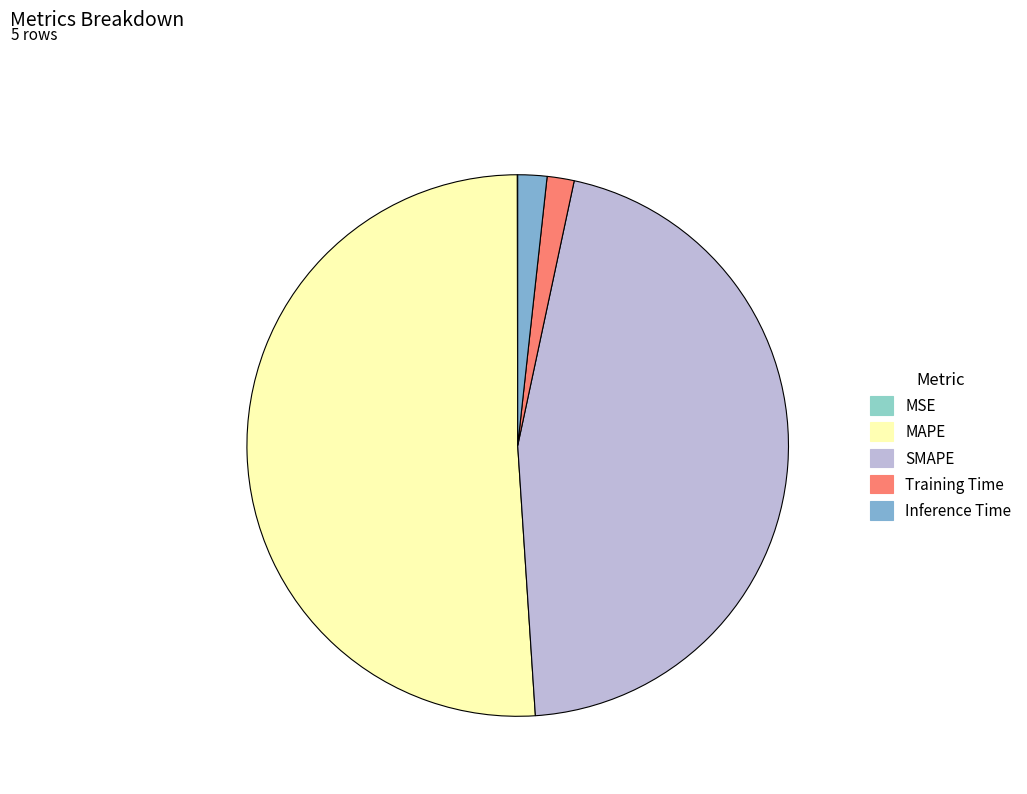

To the nearest percent, what is the combined percentage of MSE and Training Time?

2%